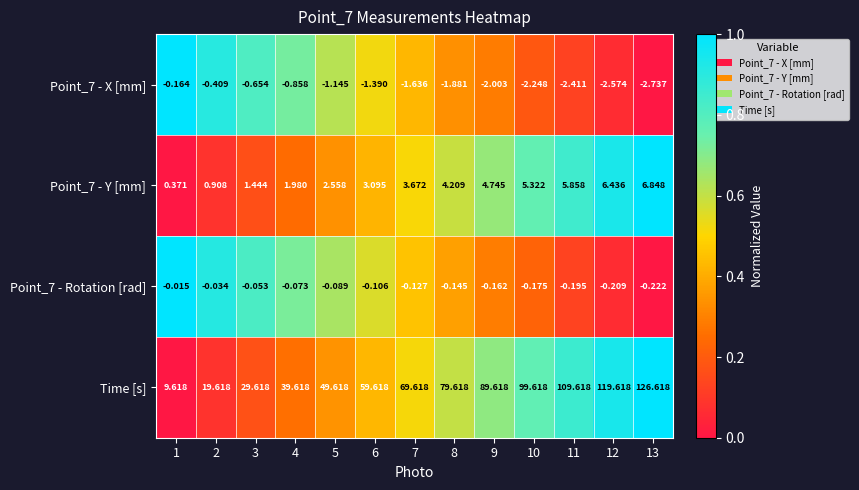

Which series has the widest spread of values?

Time [s]